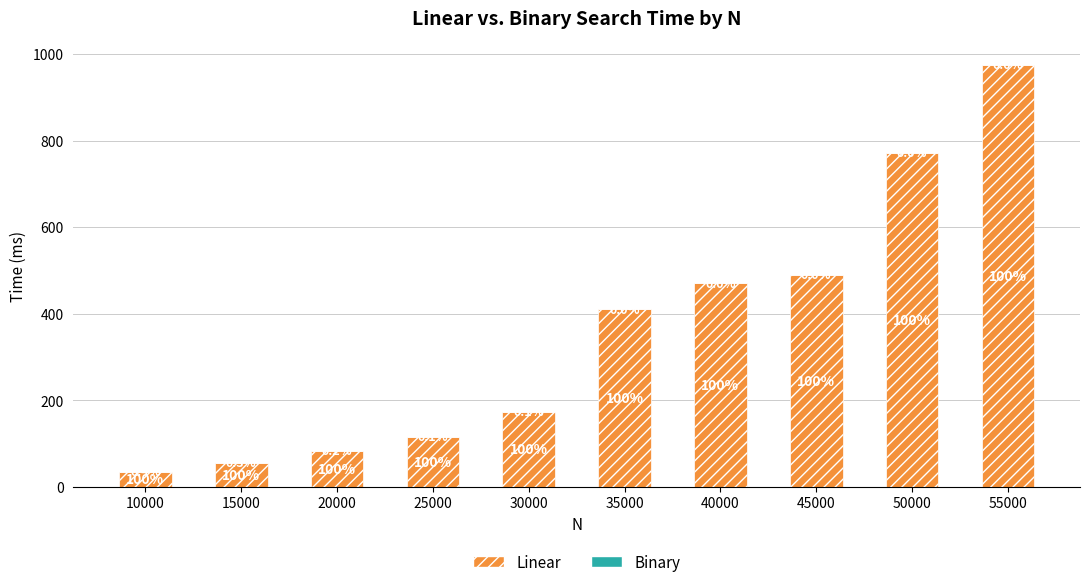

What is the average value of the Linear series?

357.7